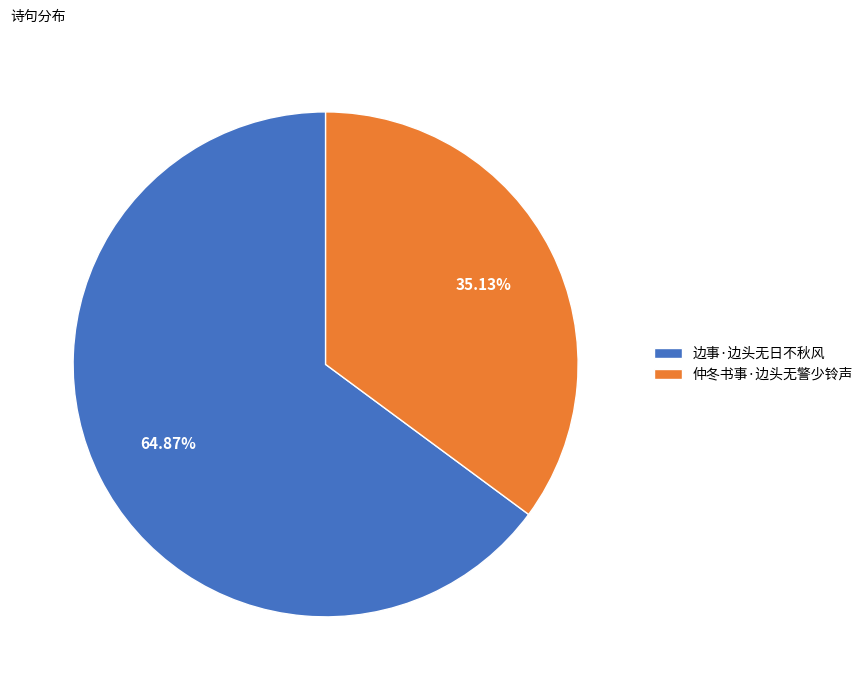

Approximately how many times larger is the value at 边事·边头无日不秋风 compared to 仲冬书事·边头无警少铃声?

1.8